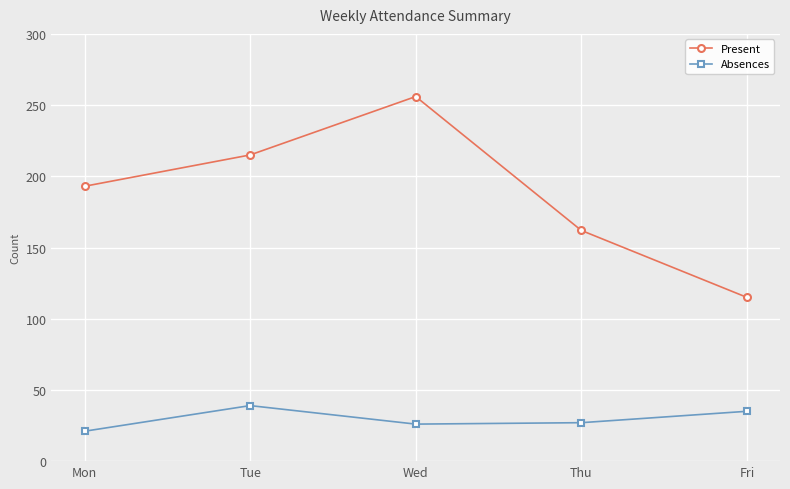

What is the greatest value displayed?

256